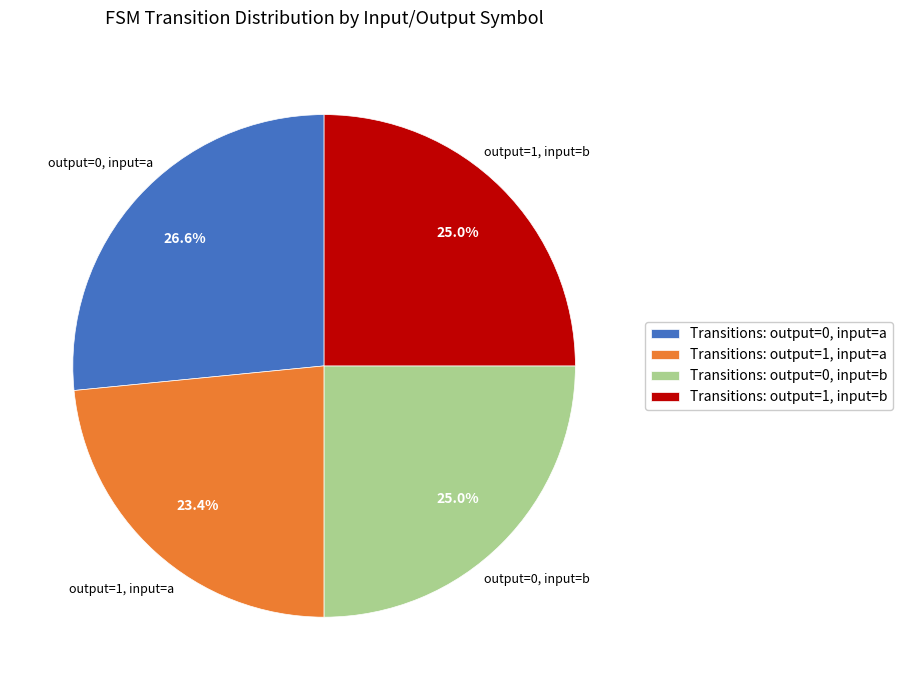

Does any single category account for the majority?

No